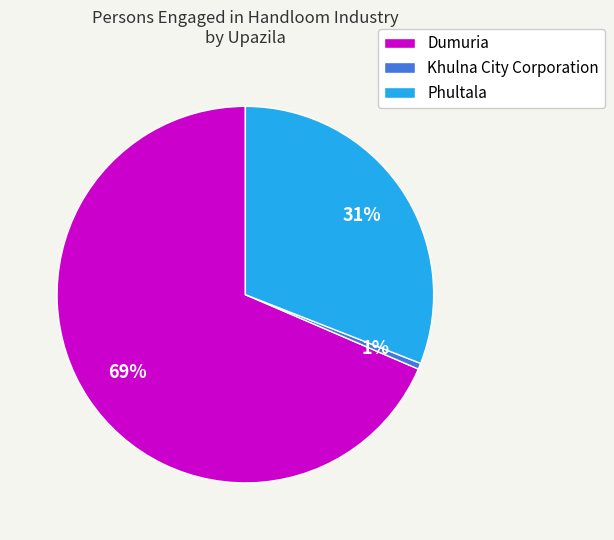

Do Phultala and Khulna City Corporation together represent more than half of the pie?

No